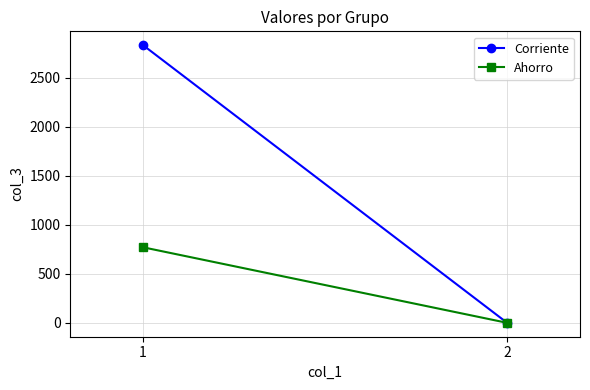

What is the difference between the maximum and minimum values in the Corriente series?

2830